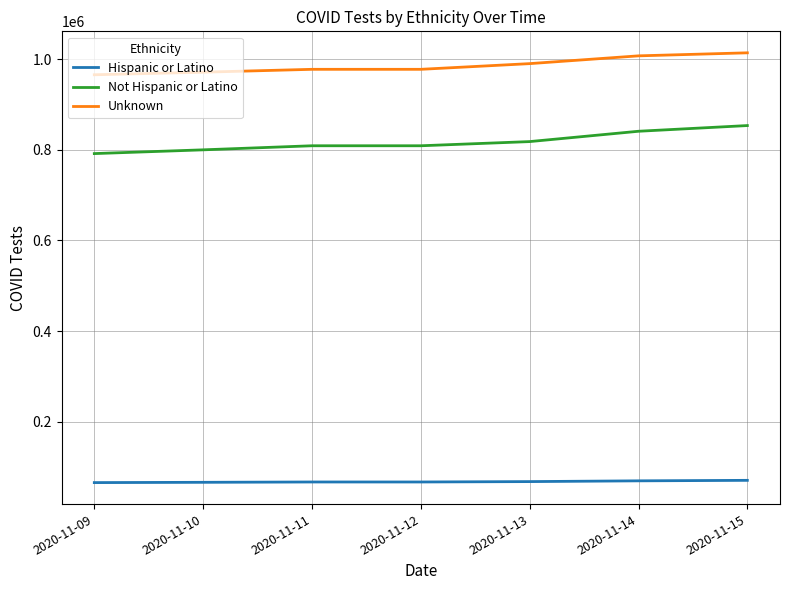

Which series has the widest spread of values?

Not Hispanic or Latino